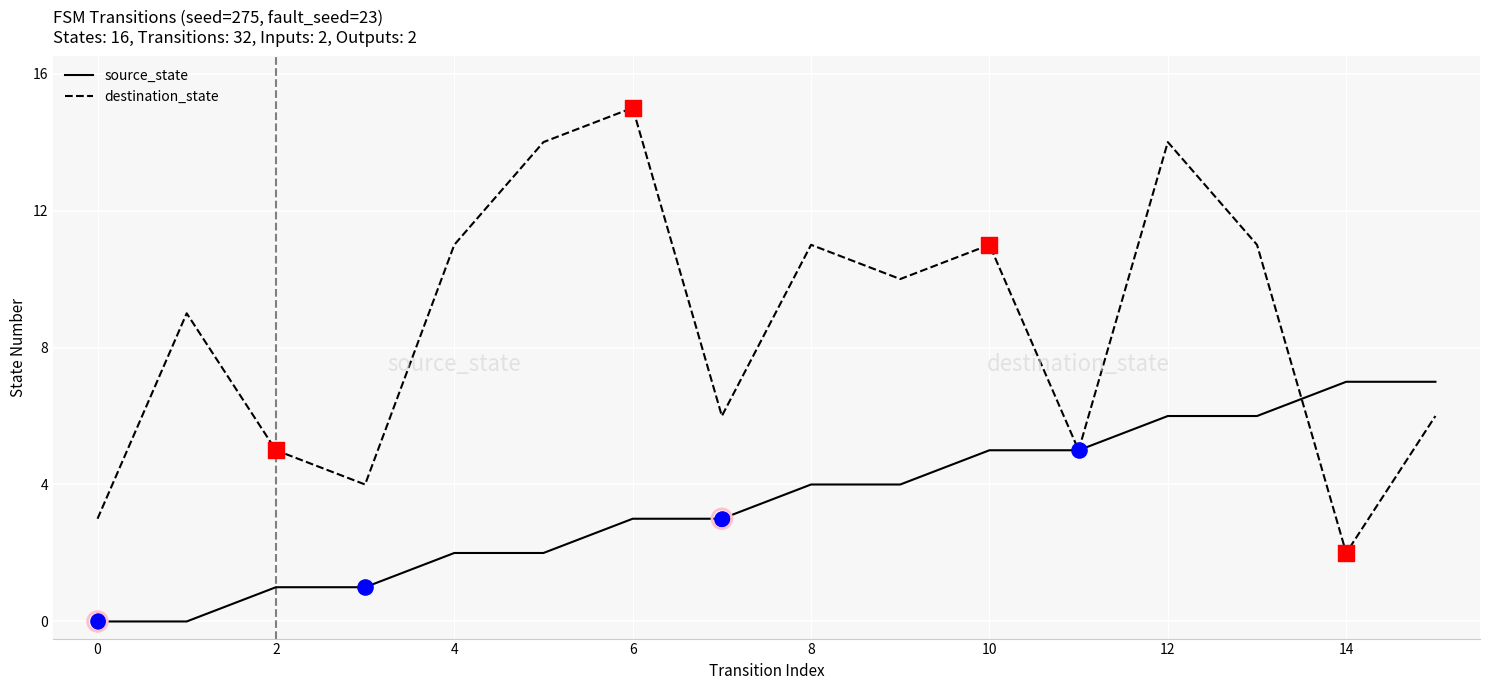

Which series has the largest total across all categories?

destination_state